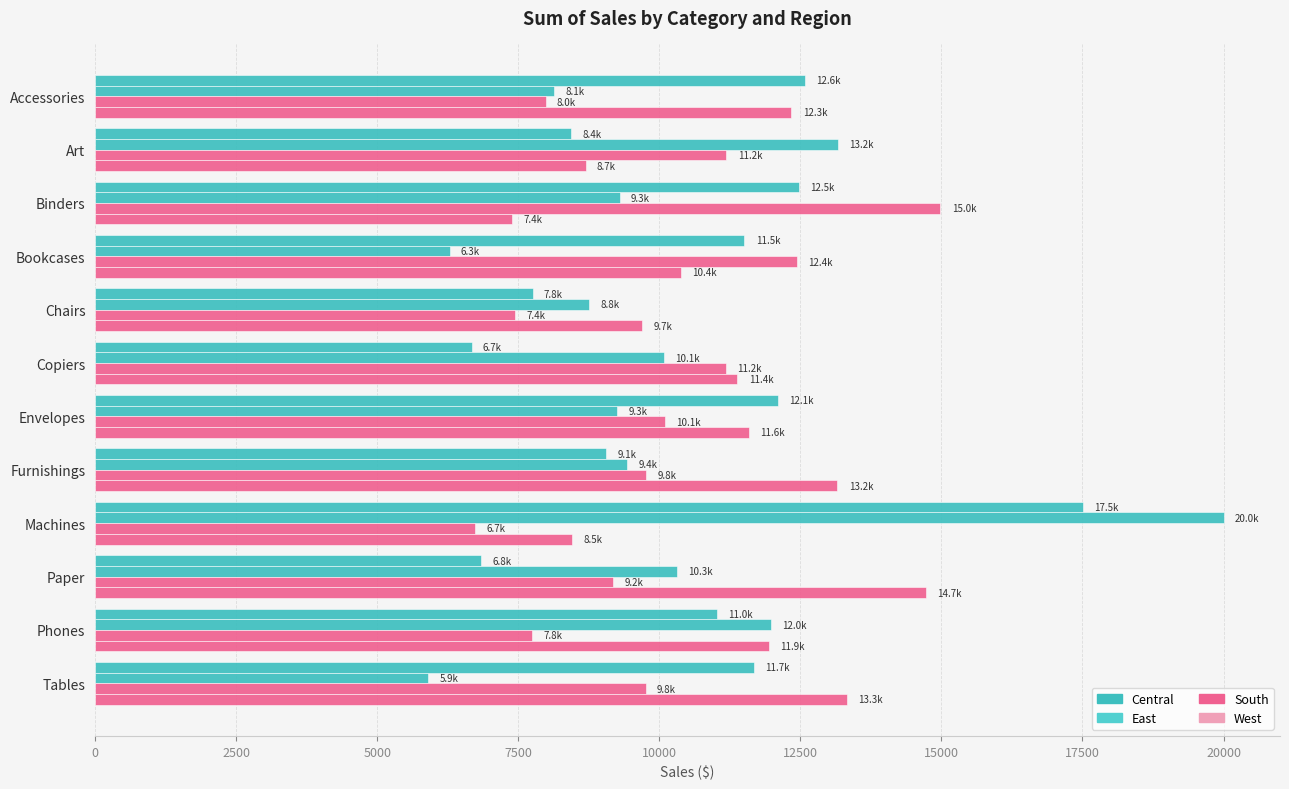

How many distinct data groups are displayed?

4